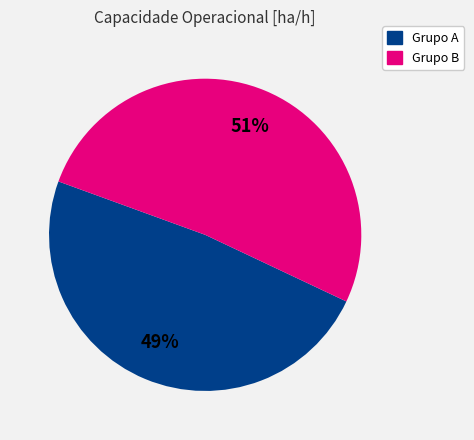

Rank the categories by value from lowest to highest.

Grupo A, Grupo B